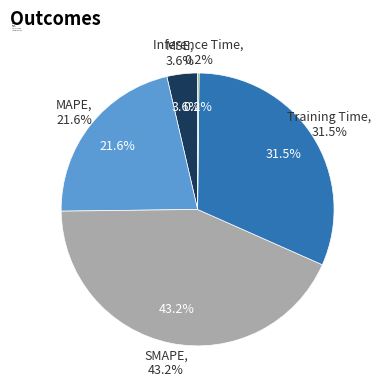

To the nearest percent, what portion does MAPE represent?

22%